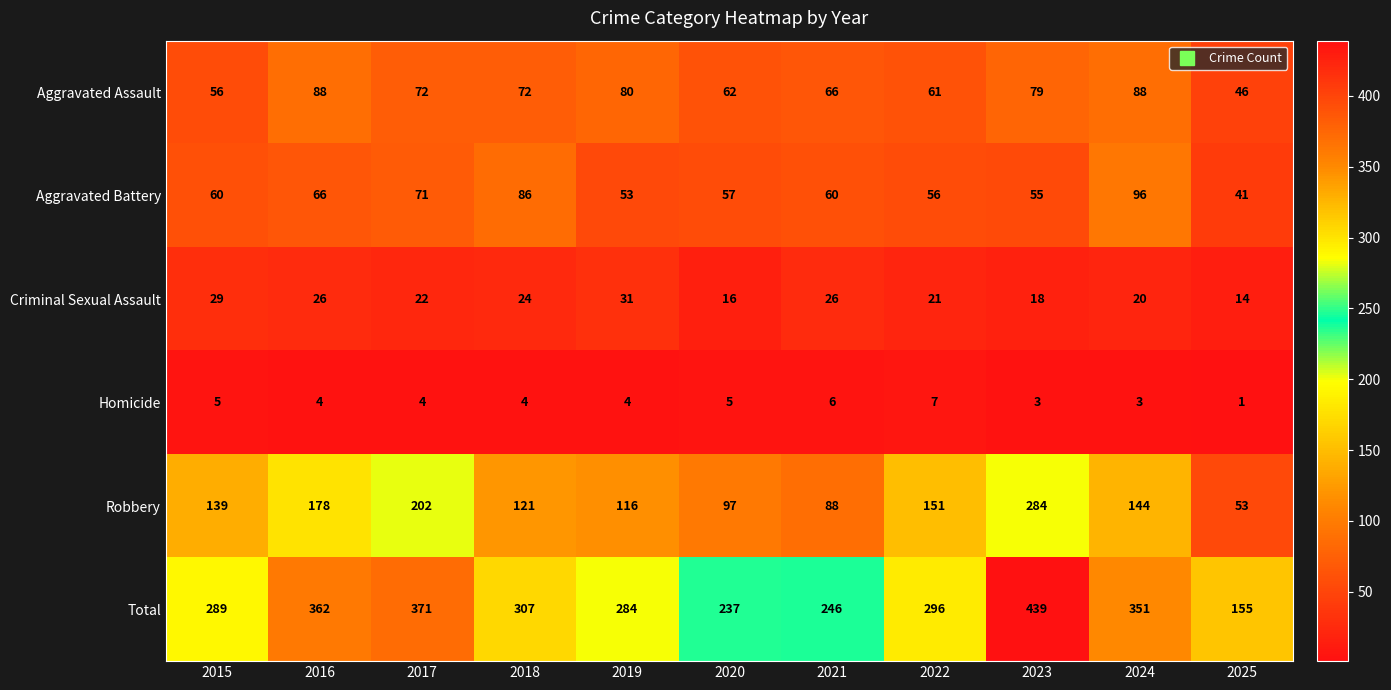

What is the difference between the maximum and second lowest values in the Robbery series?

196